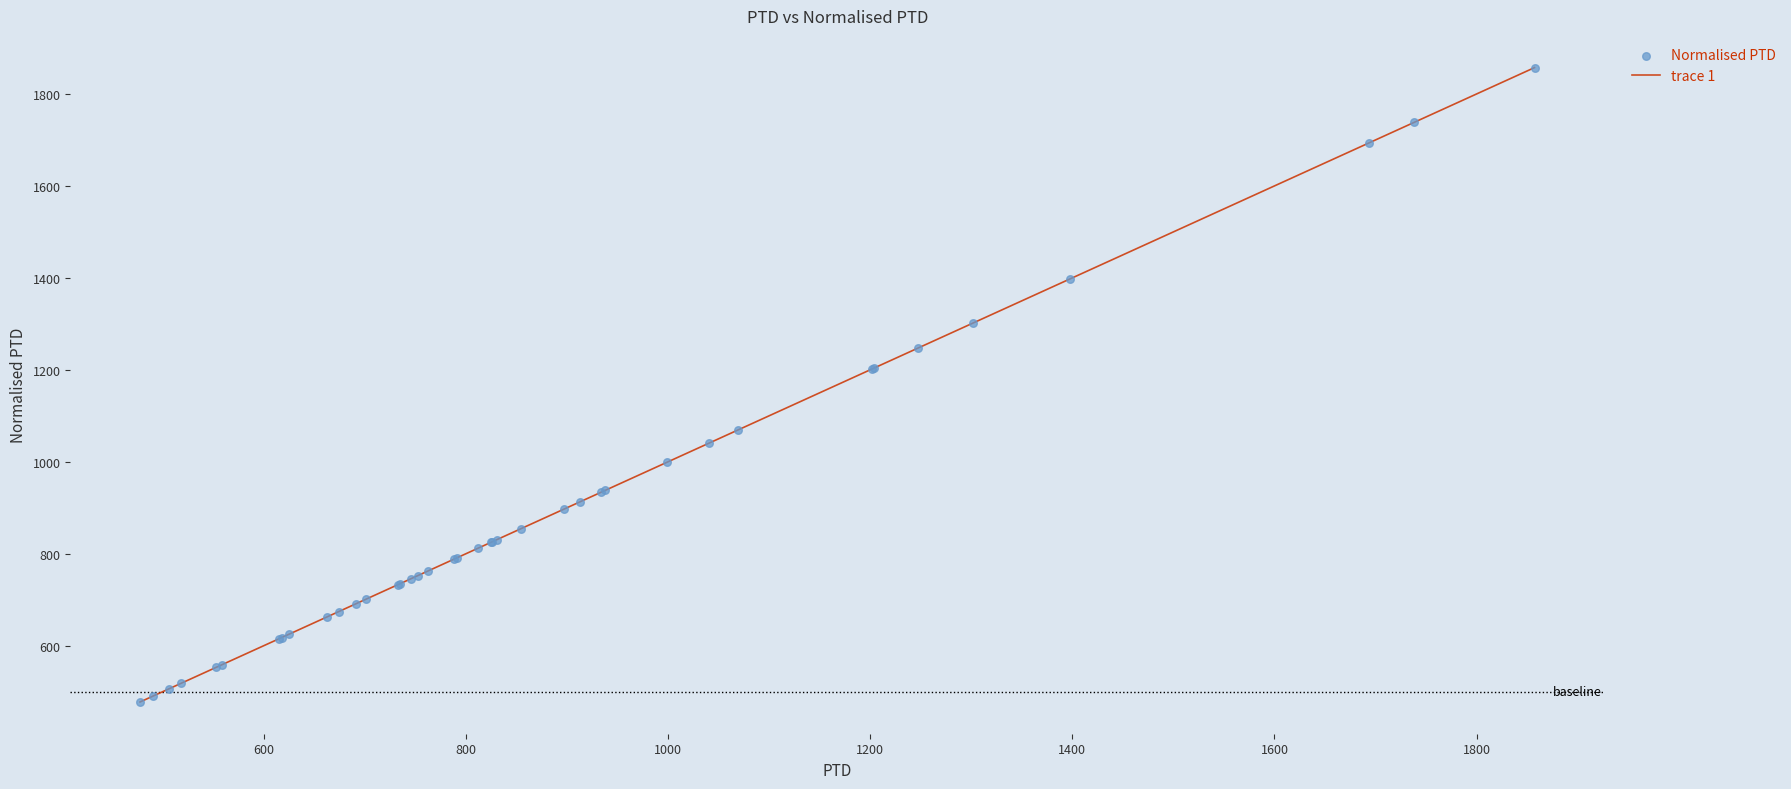

What is the greatest value displayed?

1857.3